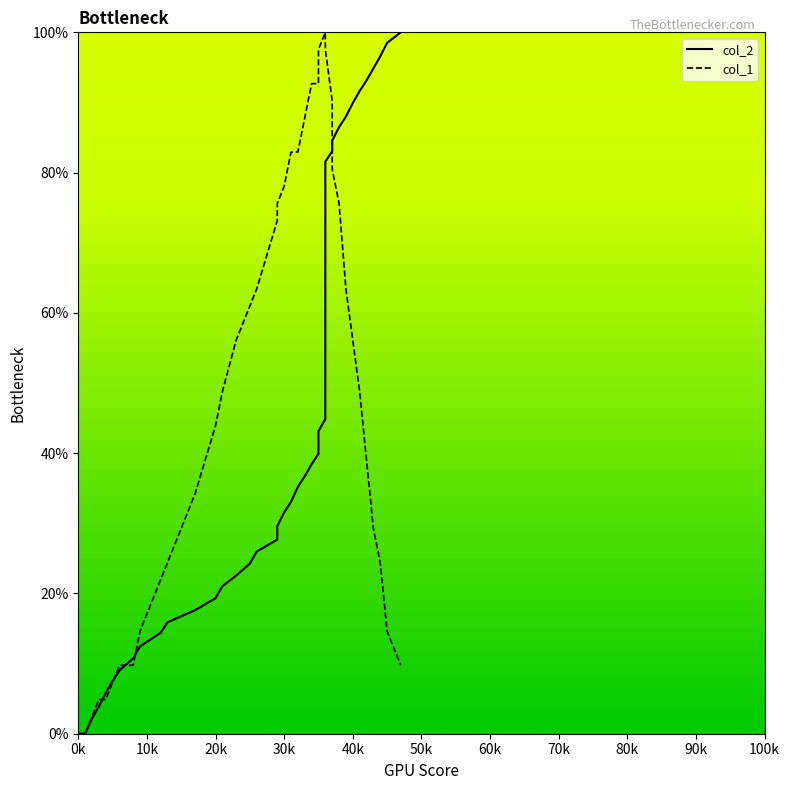

What are all the series names shown in the legend?

col_2, col_1